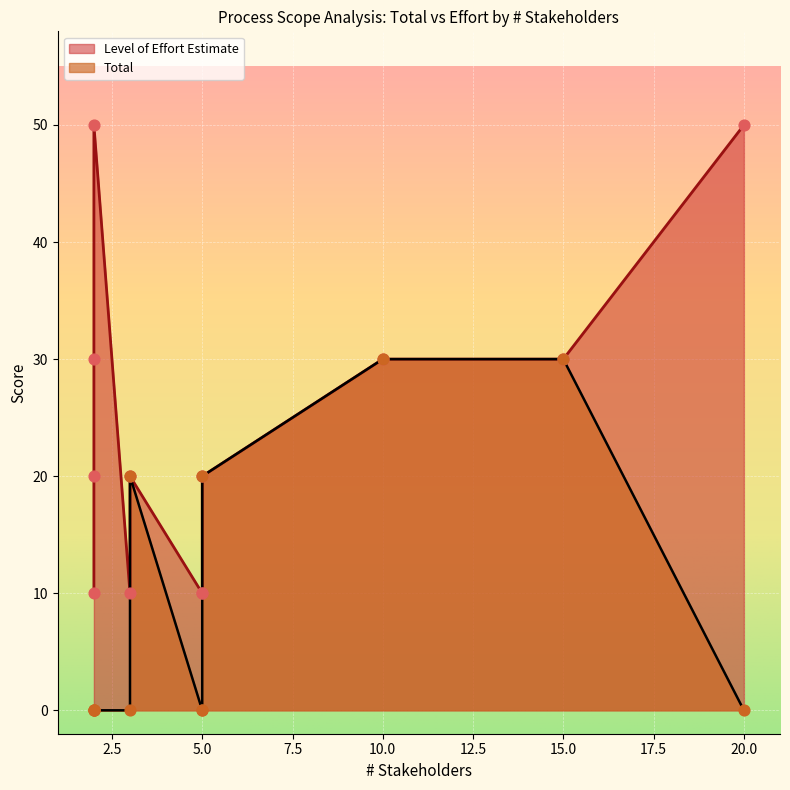

What are all the series names shown in the legend?

Total, Level of Effort Estimate